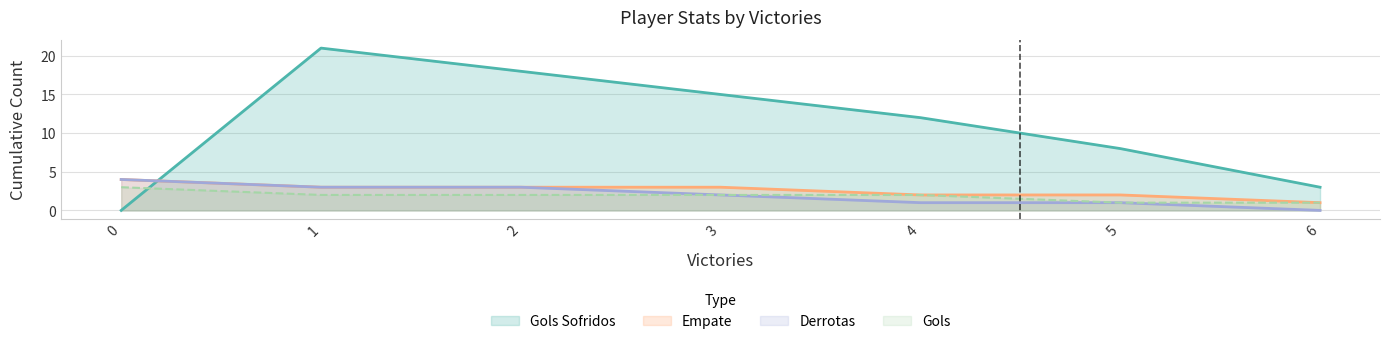

True or false: Derrotas has a value of -2 at 6.

False